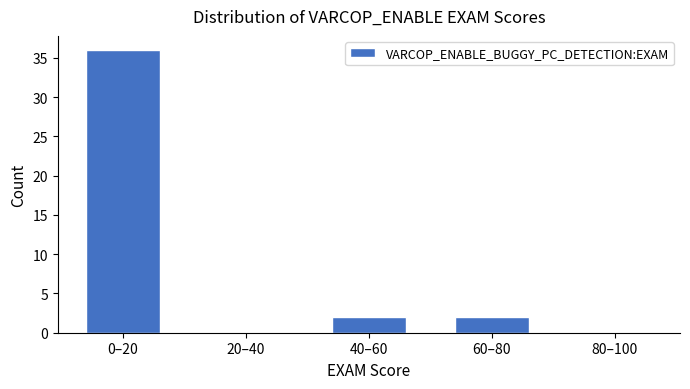

Reading left to right, what are all the values shown in this chart?

0–20=36	20–40=0	40–60=2	60–80=2	80–100=0